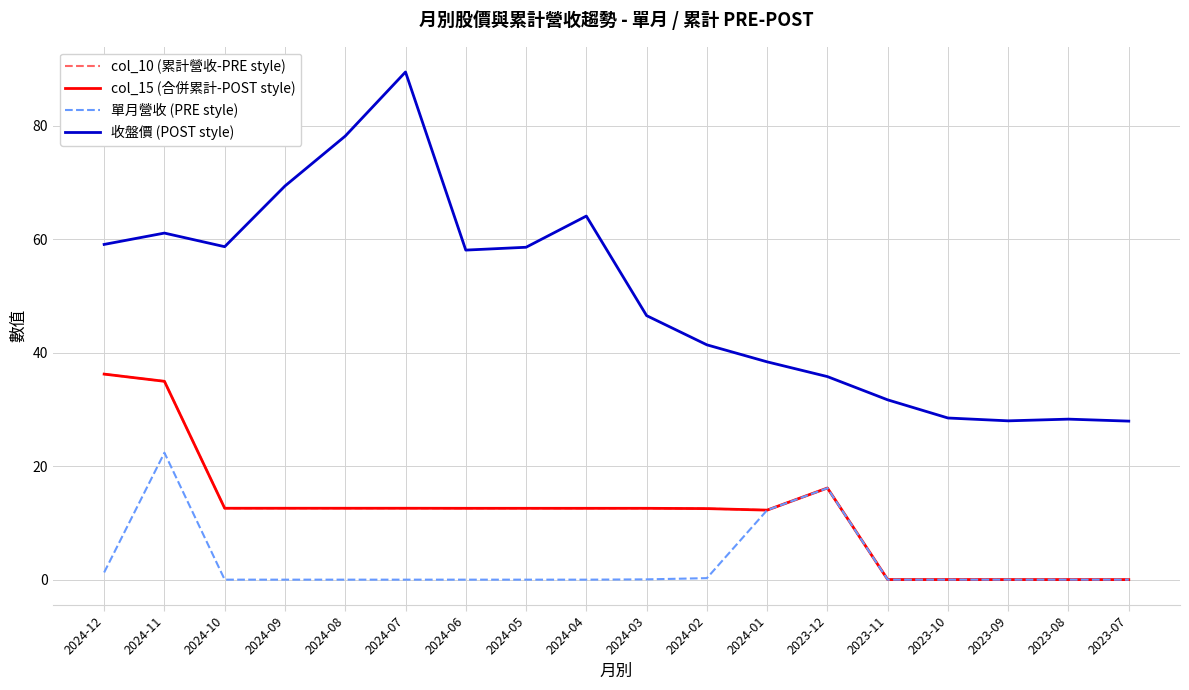

Is this an area chart (filled region under the line)?

No